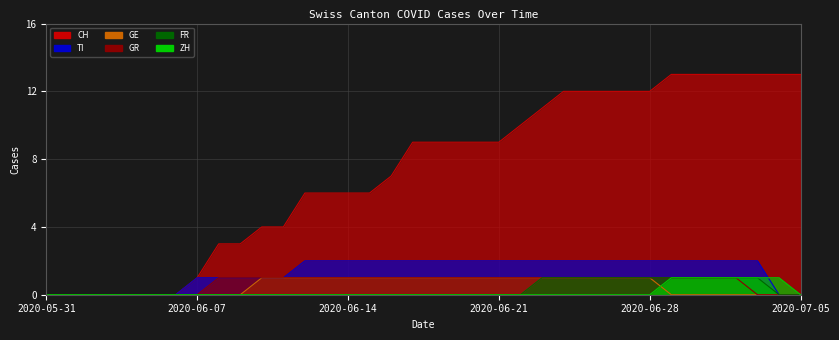

What is the sum of the FR values at 2020-05-31 and 2020-06-24?

1